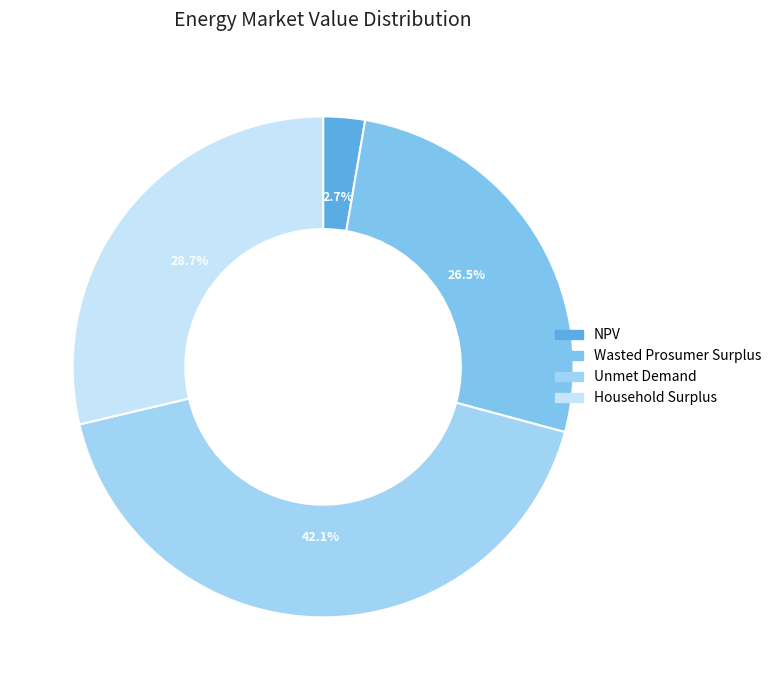

How many slices are in this pie chart?

4